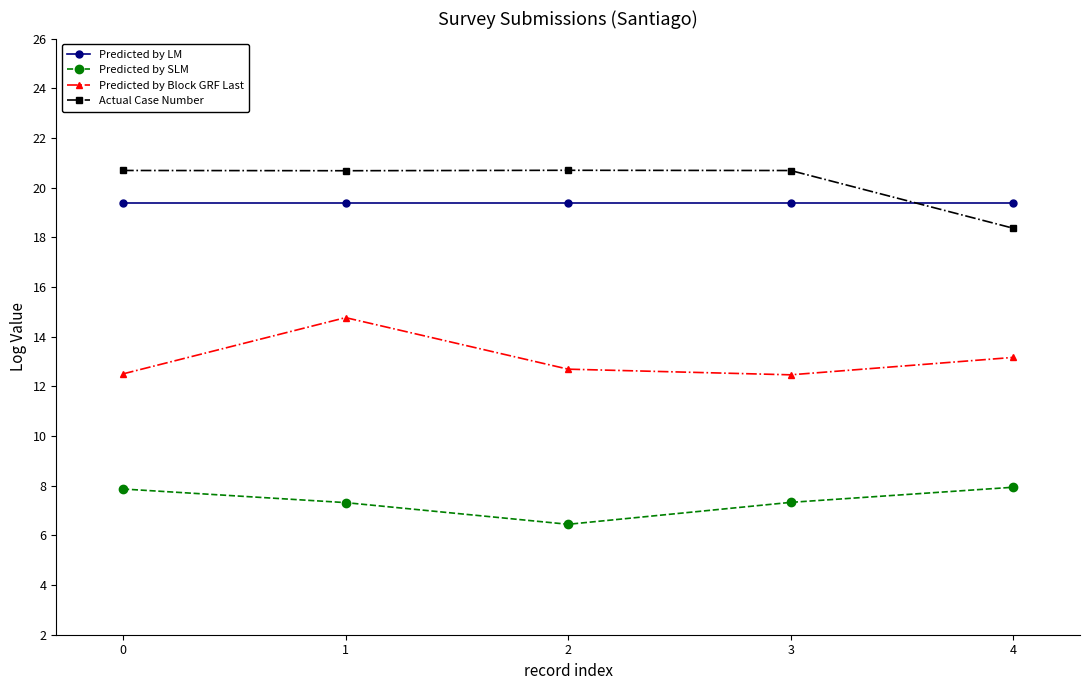

Which series has the largest total across all categories?

Actual Case Number